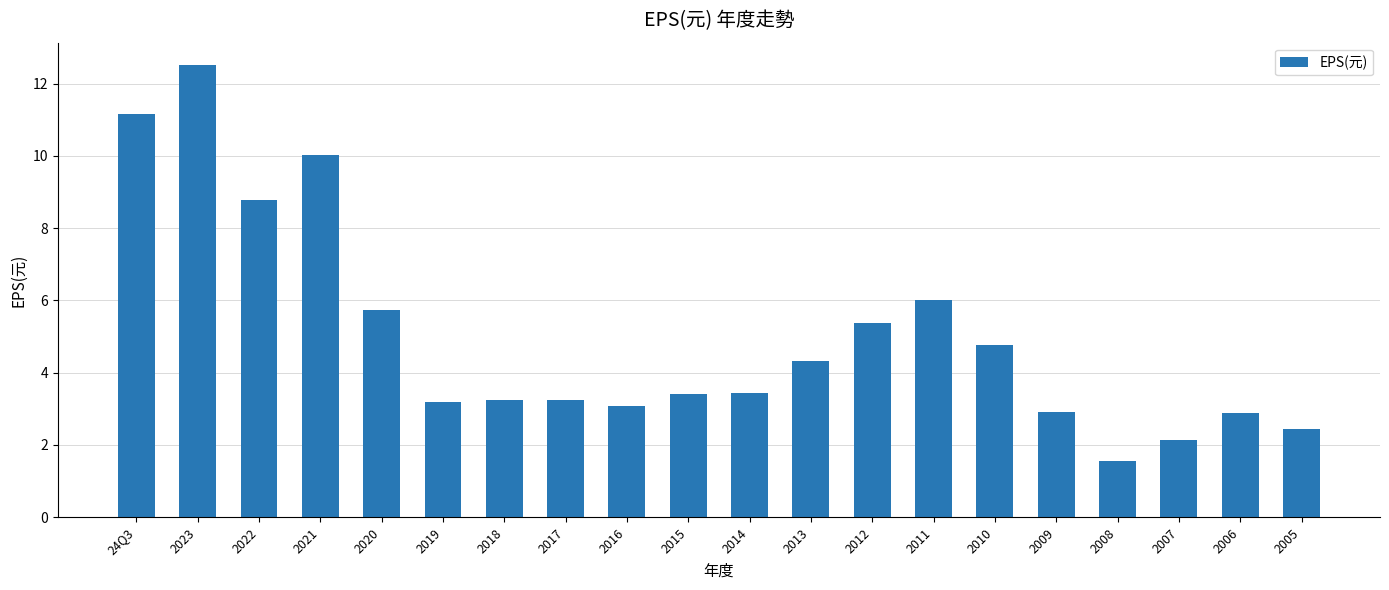

How many values are below 3?

5